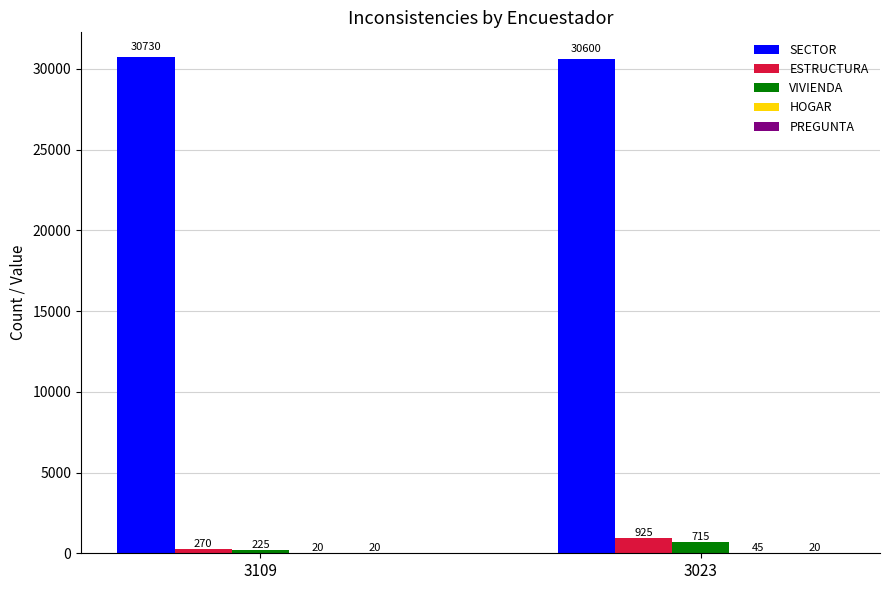

What is the sum of all SECTOR values?

61330